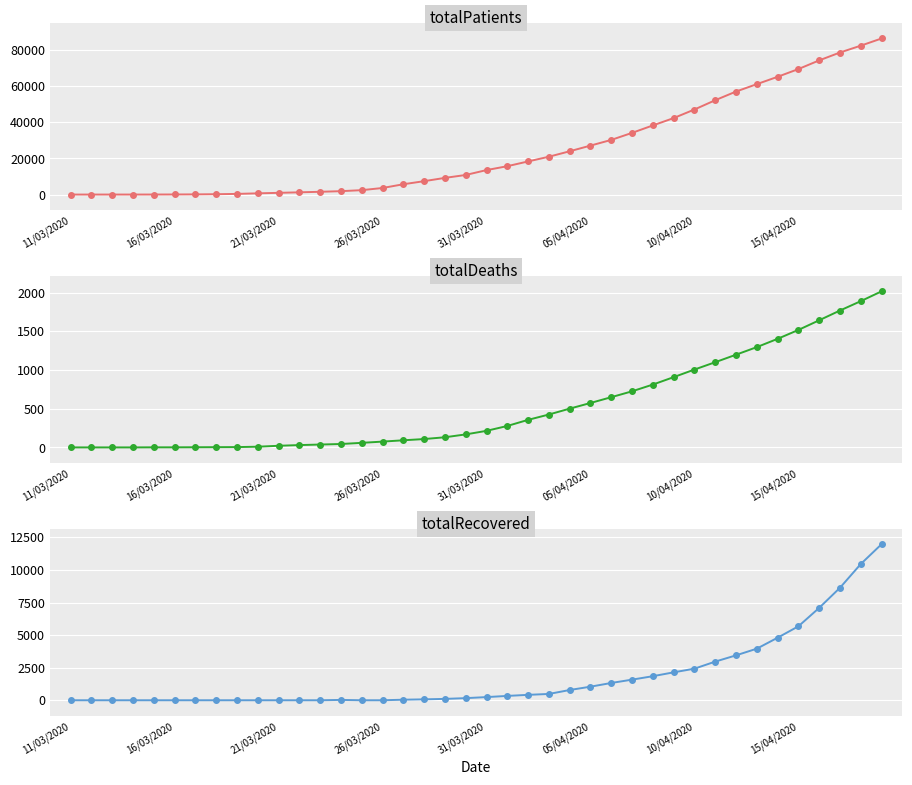

List the series in order of their peak value, highest first.

totalPatients, totalRecovered, totalDeaths